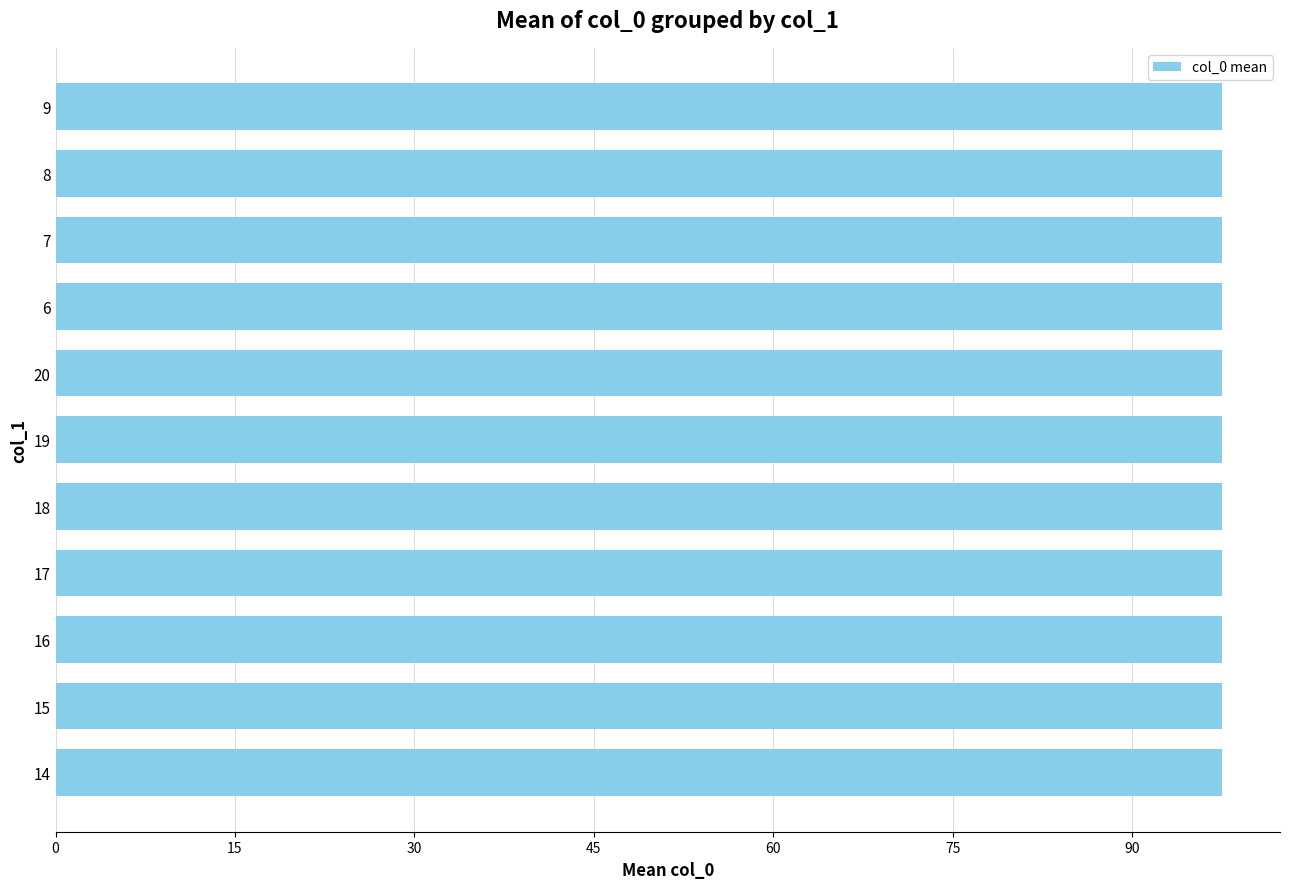

What is the label of the 12th bar from the right?

18